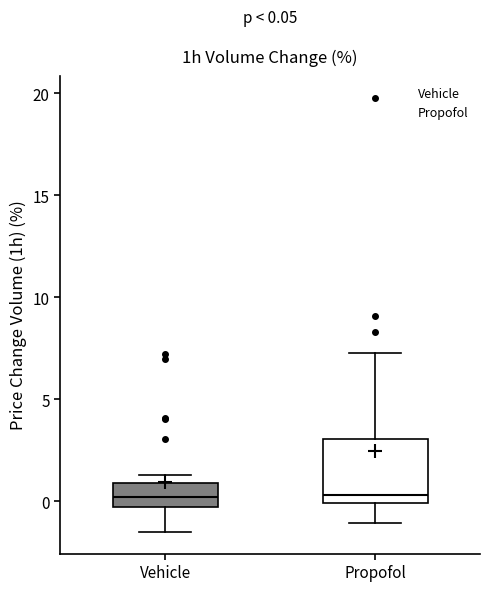

Comparing the boxes themselves (not the whiskers), which one is the tallest?

Propofol